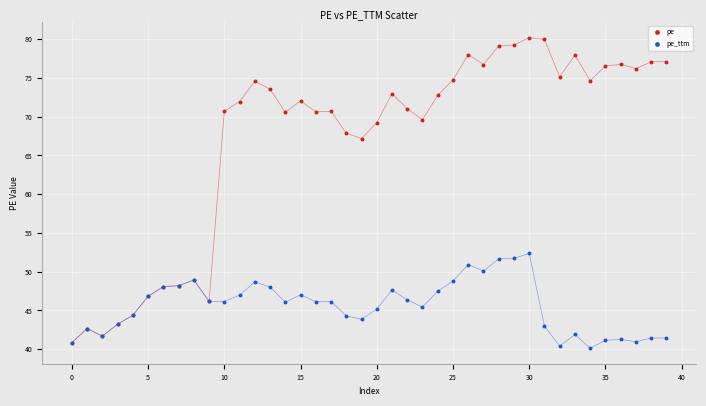

What are all the series names shown in the legend?

pe, pe_ttm